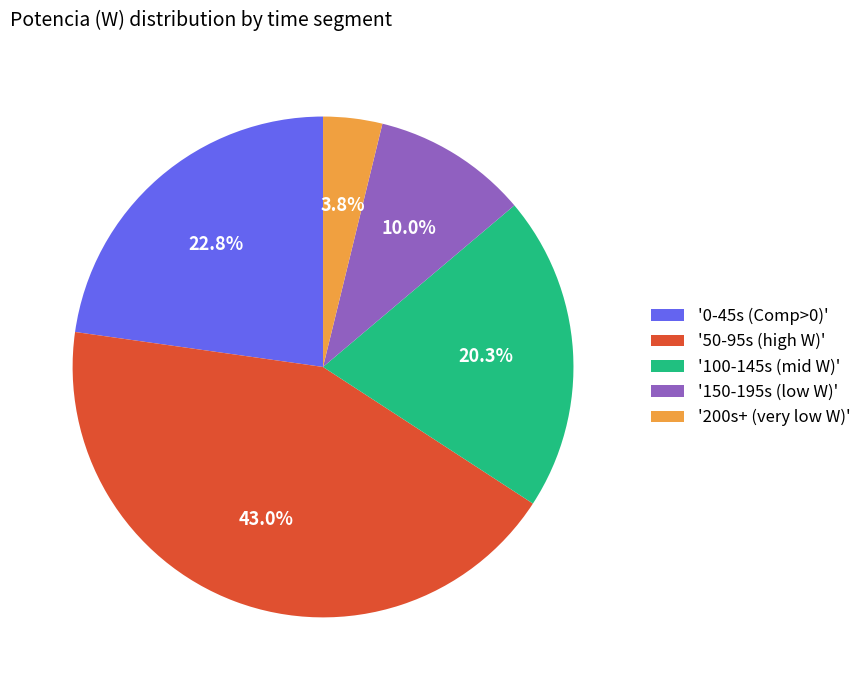

Count the number of slices in the pie.

5